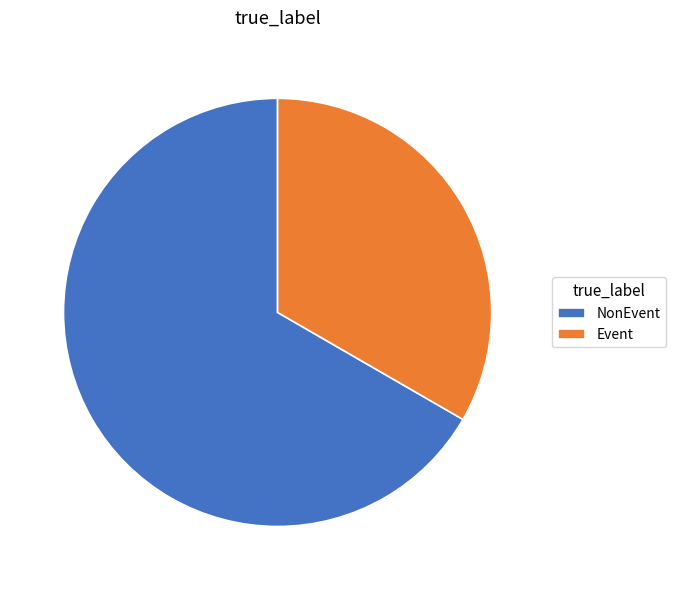

Does any single category account for the majority?

Yes